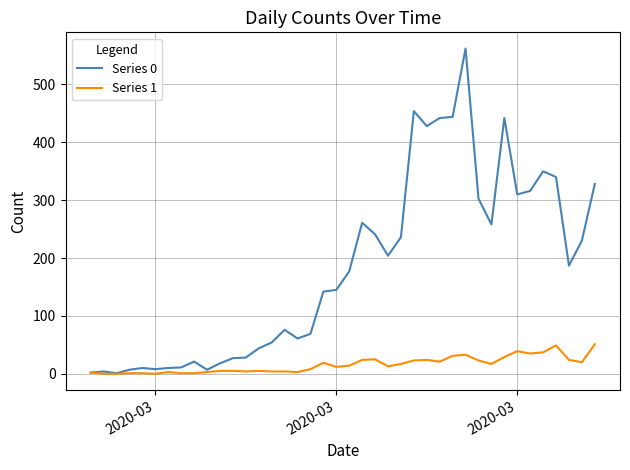

List the series in order of their peak value, lowest first.

Series 1, Series 0